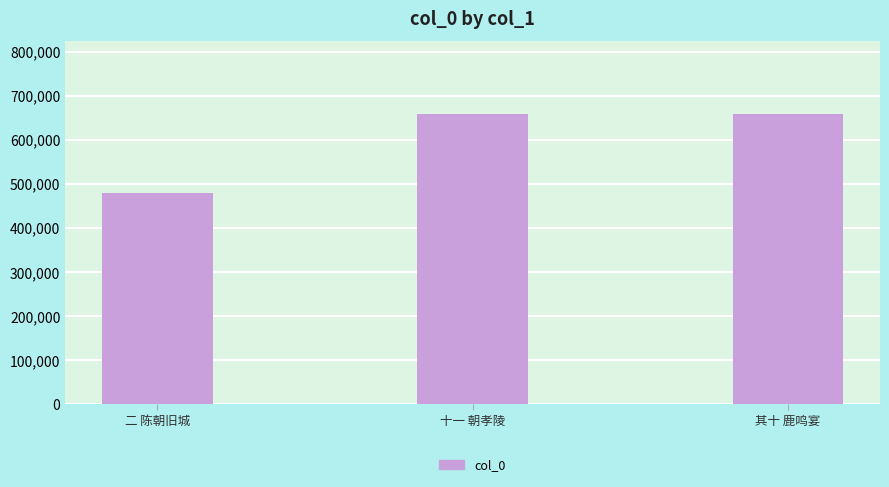

What is the minimum value shown in the chart?

479162